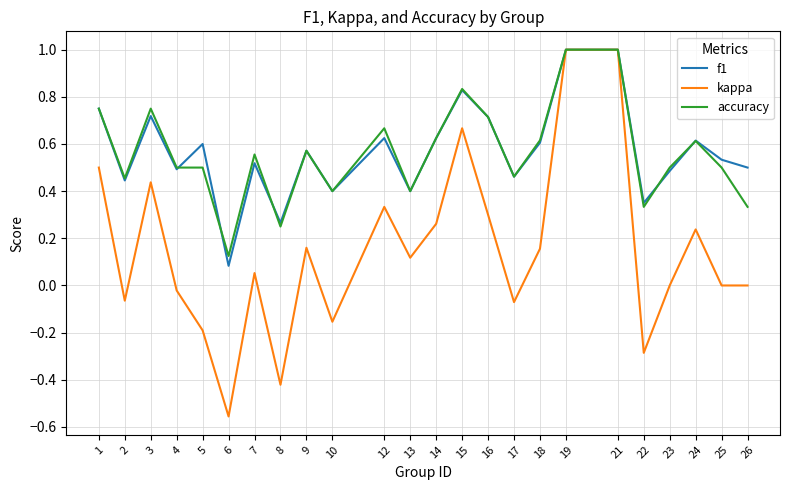

Which series has the largest range (max minus min)?

kappa